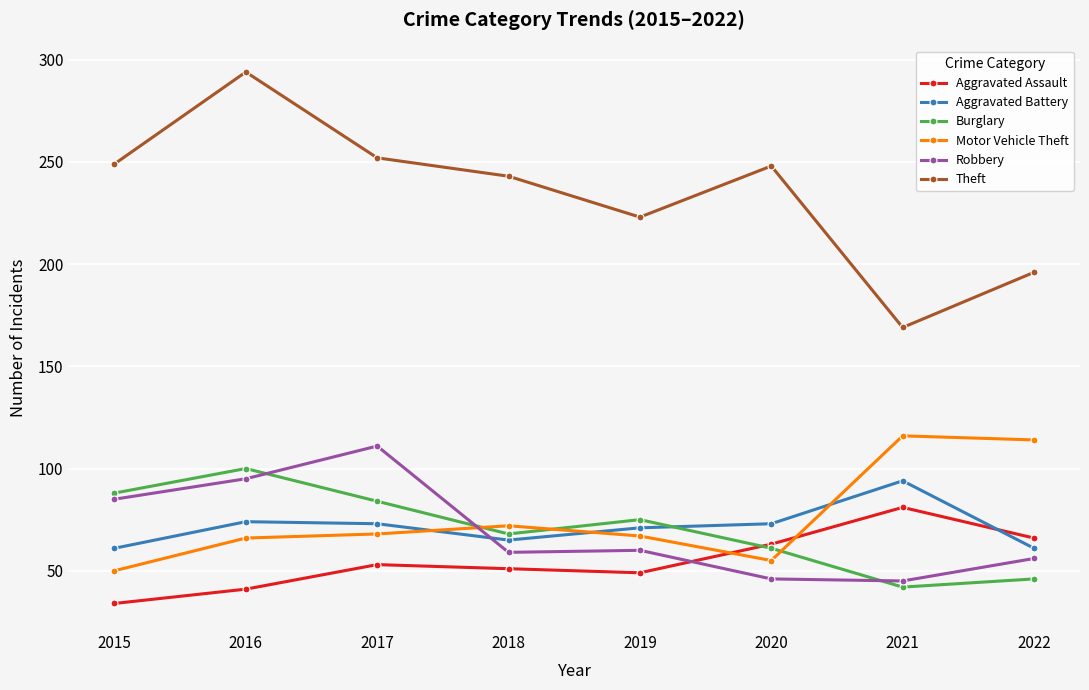

What is the difference between the maximum and minimum values in the Aggravated Assault series?

47